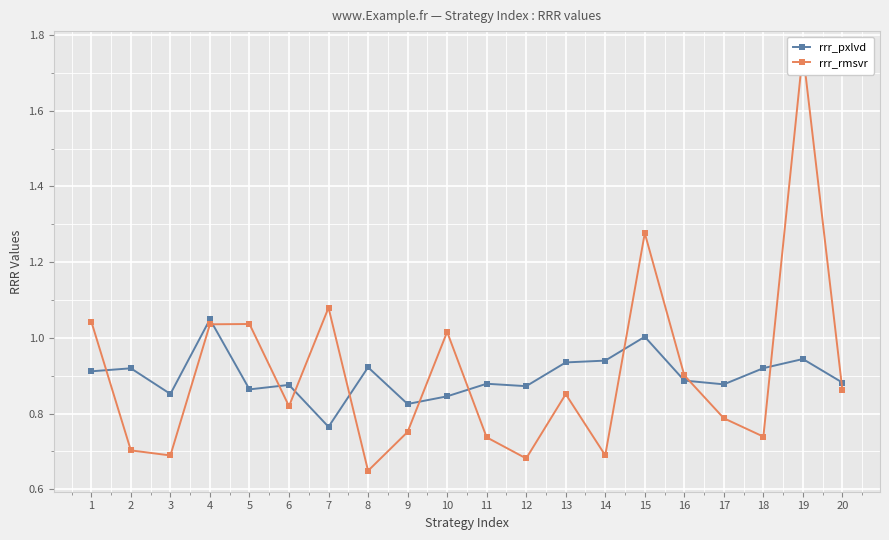

What is the smallest value displayed?

0.6